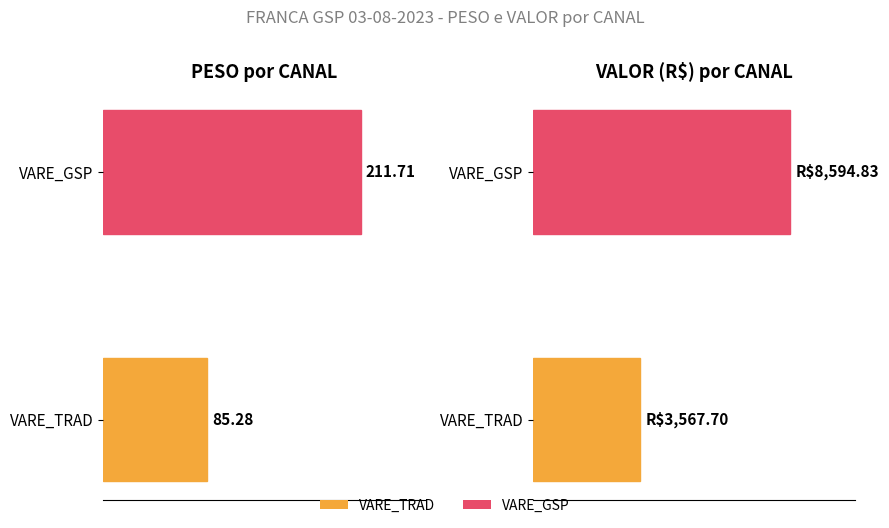

What is the smallest value displayed?

85.3